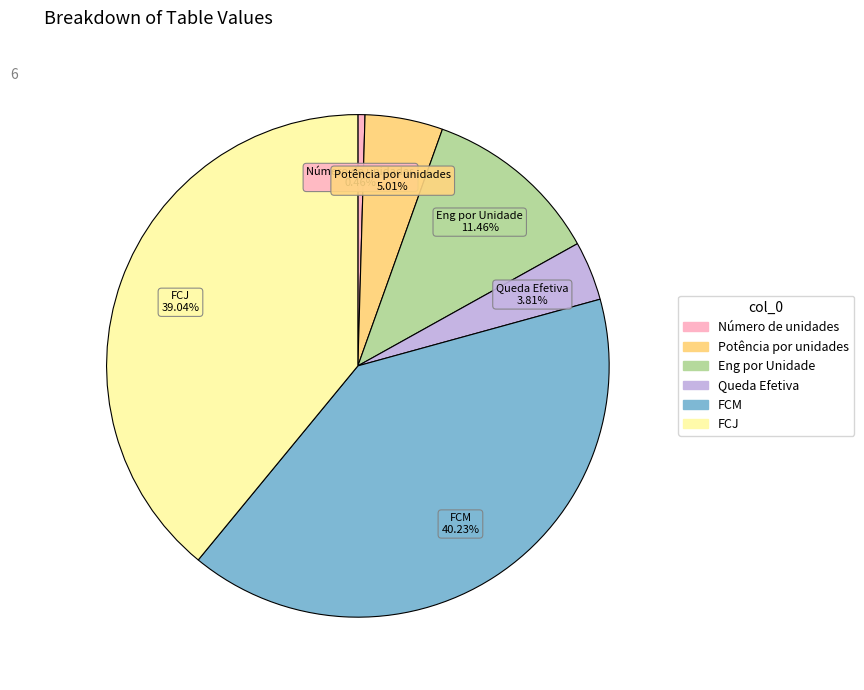

What is the largest slice in the pie chart?

FCM